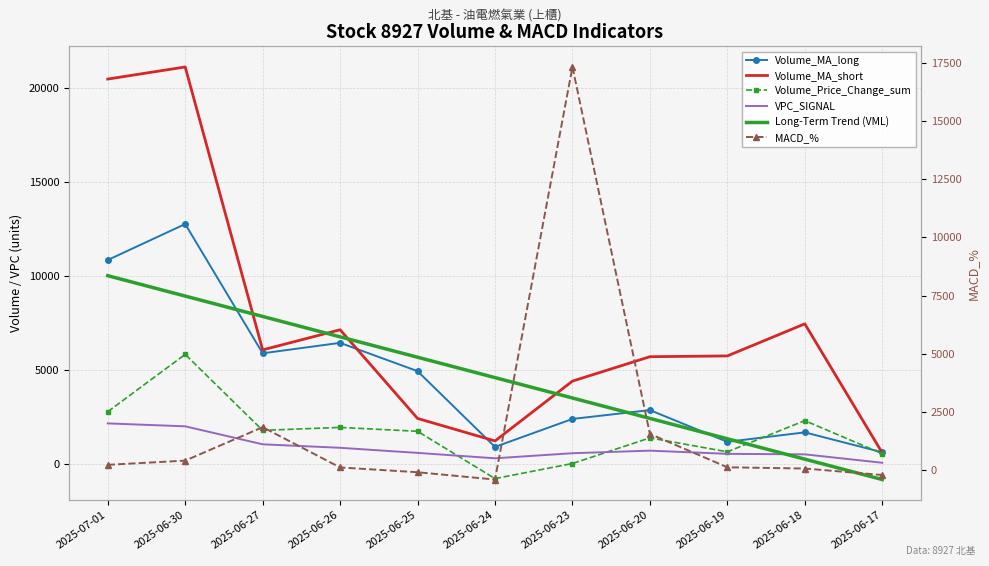

List the labels in order of Volume_MA_long value, largest first.

2025-06-30, 2025-07-01, 2025-06-26, 2025-06-27, 2025-06-25, 2025-06-20, 2025-06-23, 2025-06-18, 2025-06-19, 2025-06-24, 2025-06-17